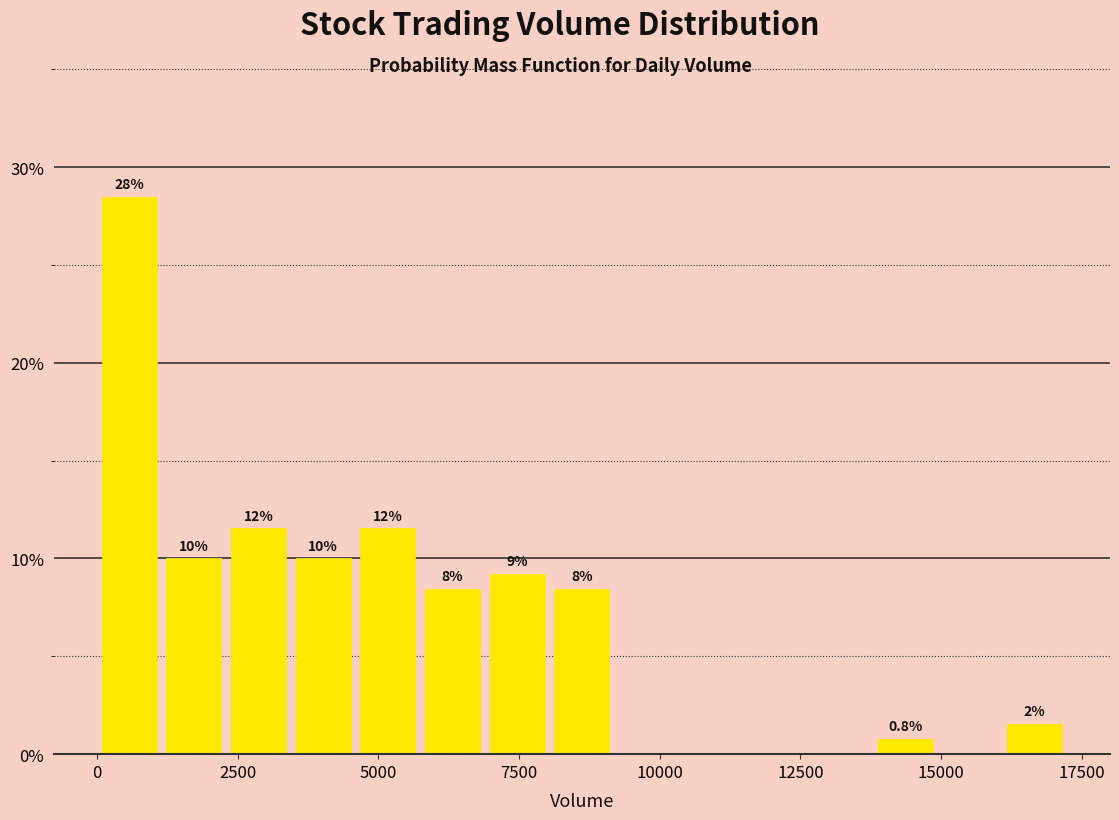

Read against the x-axis, roughly where is the centre of the tallest bar?

500